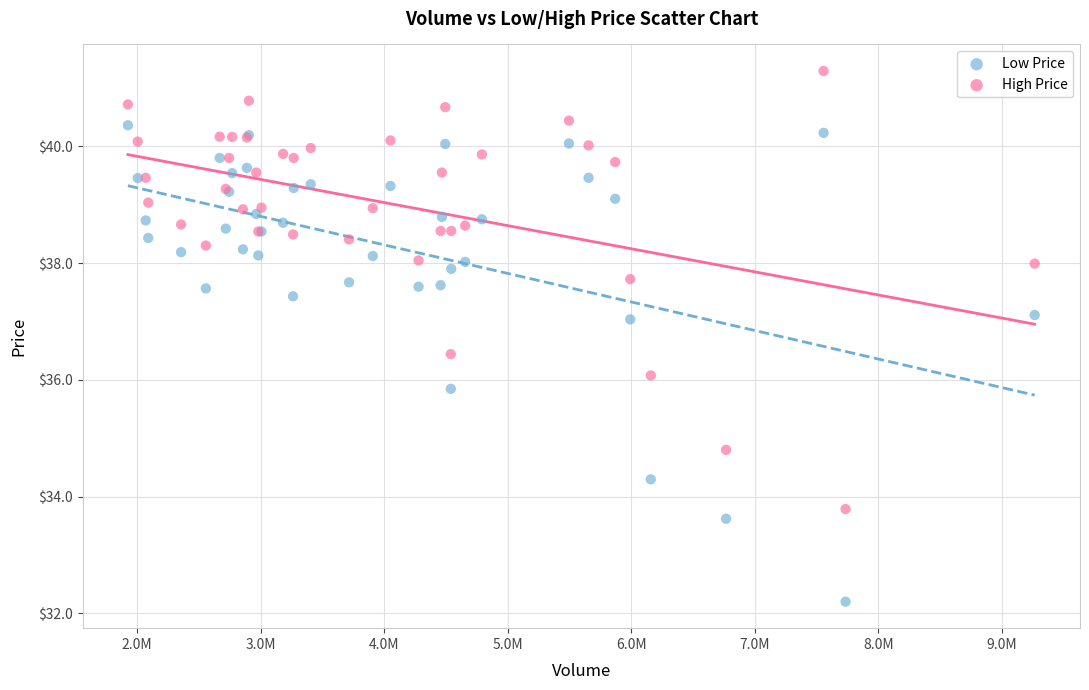

What is the X range (max minus min) for the scatter plot?

7340500.0